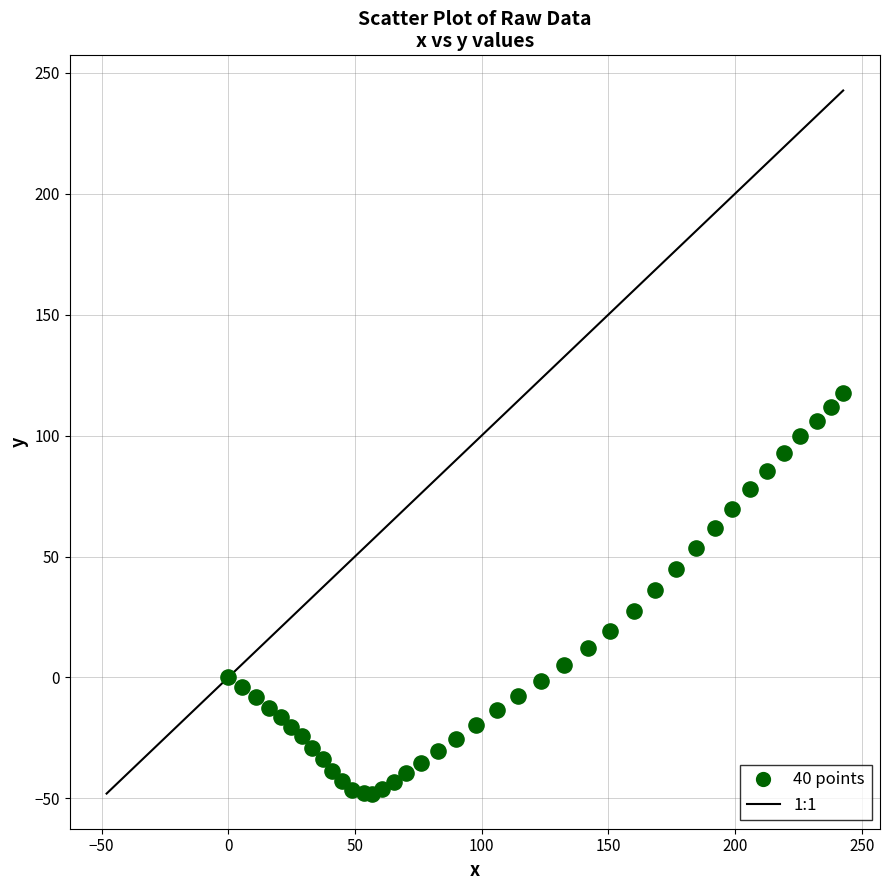

What is the range of X values (max minus min)?

242.7